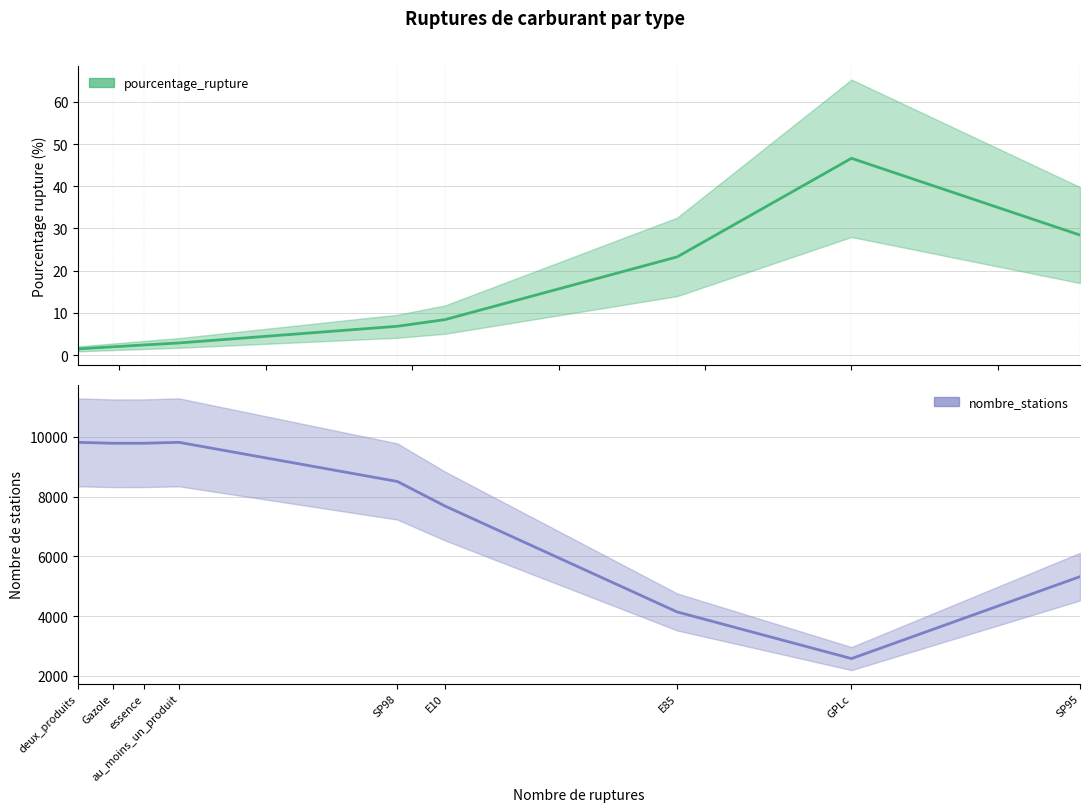

What position from the right is SP98?

5